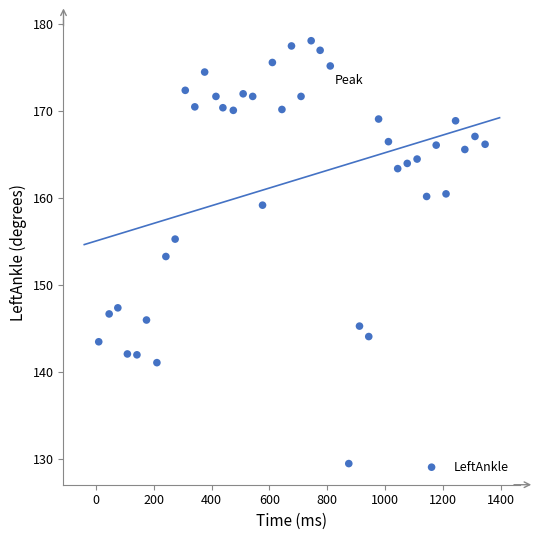

What is the range of Y values (max minus min)?

48.6